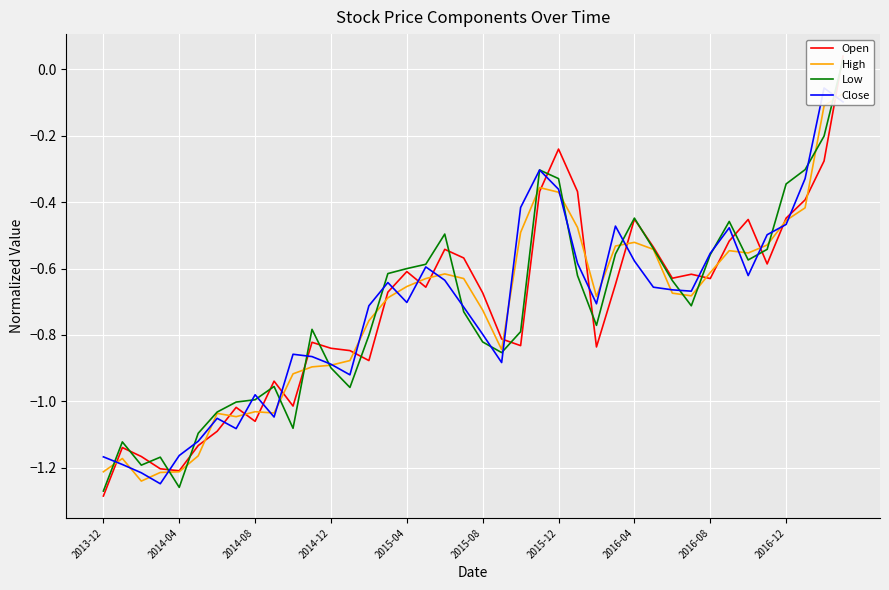

After their last crossing, which series has the higher values: High or Open?

Open